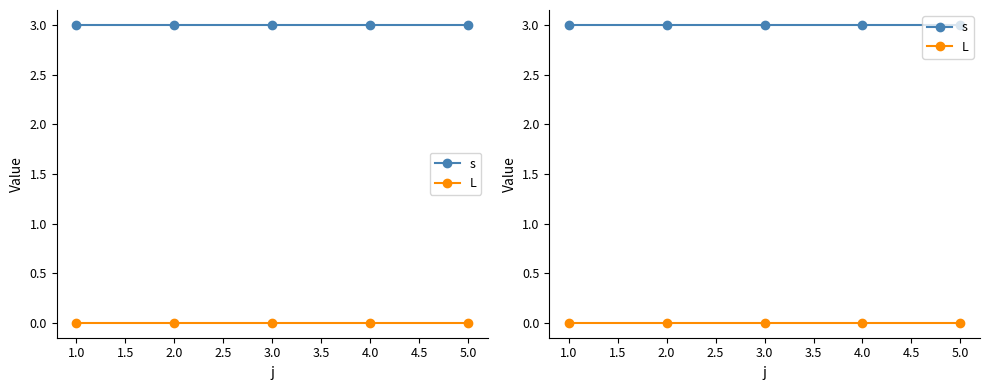

Which series has the widest spread of values?

s